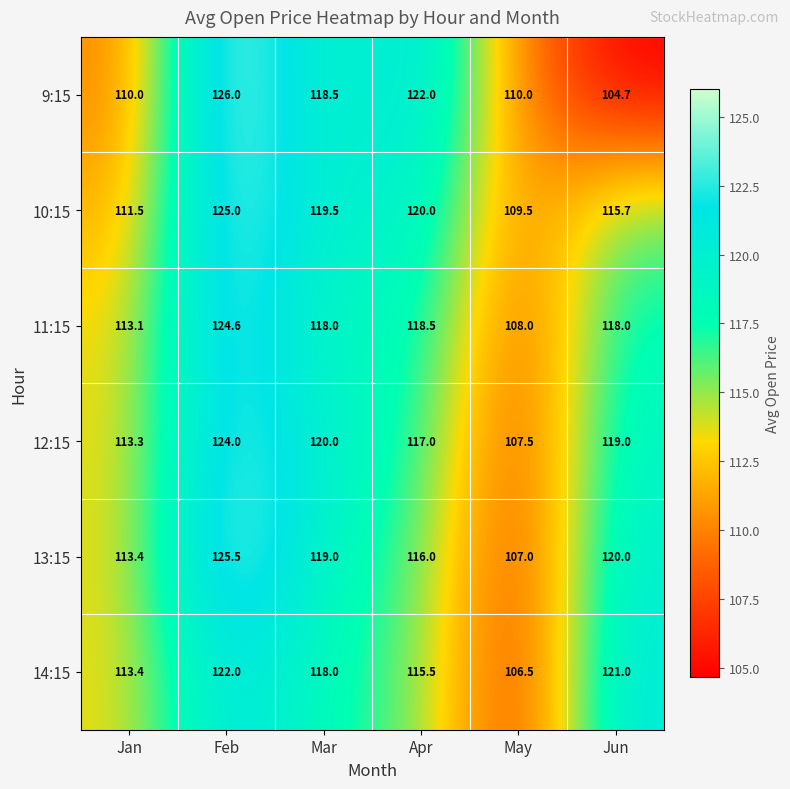

Where is 9:15 nearest to the value 115?

Mar